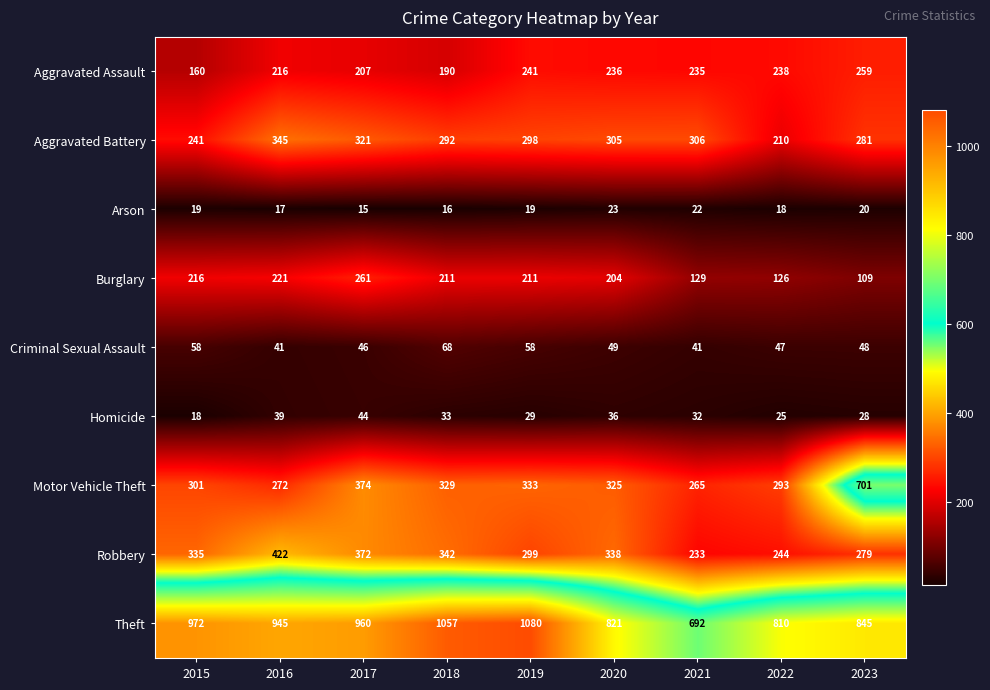

Rank the series at 2023 from lowest to highest value.

Arson, Homicide, Criminal Sexual Assault, Burglary, Aggravated Assault, Robbery, Aggravated Battery, Motor Vehicle Theft, Theft